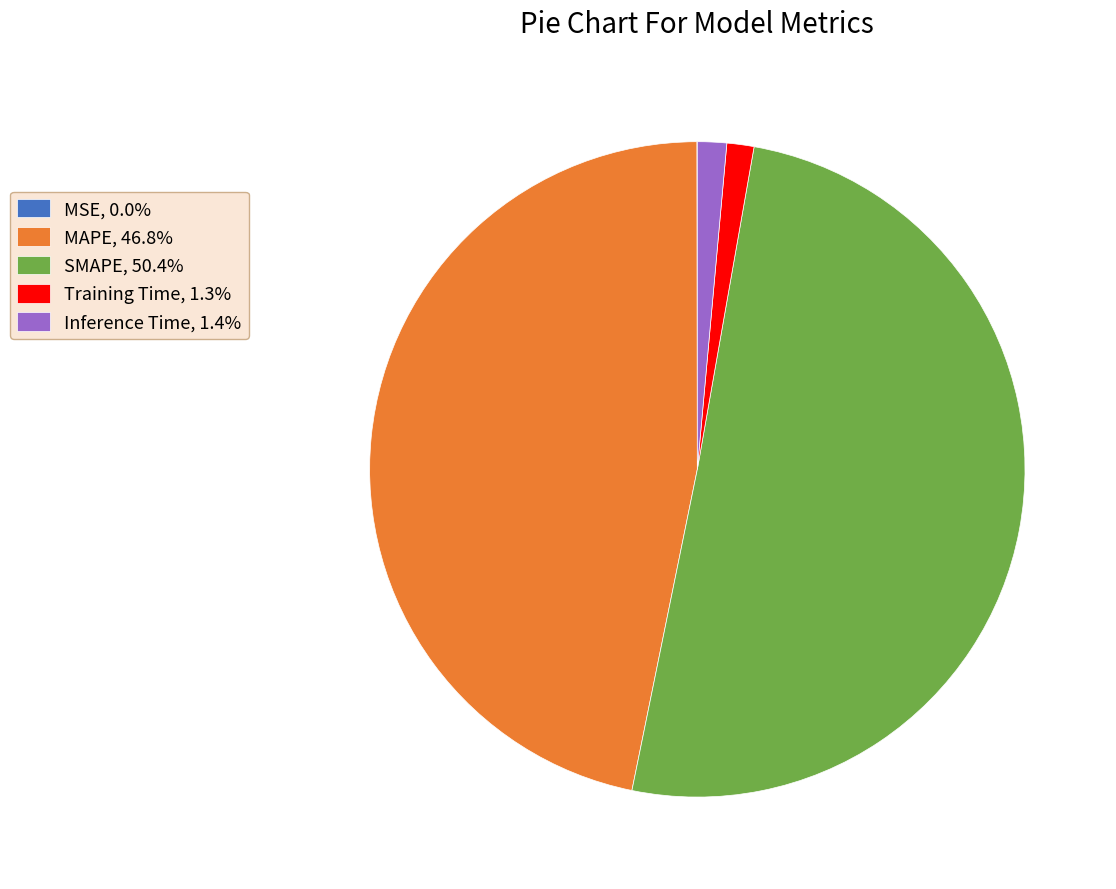

True or false: Training Time accounts for 1% of the total.

True